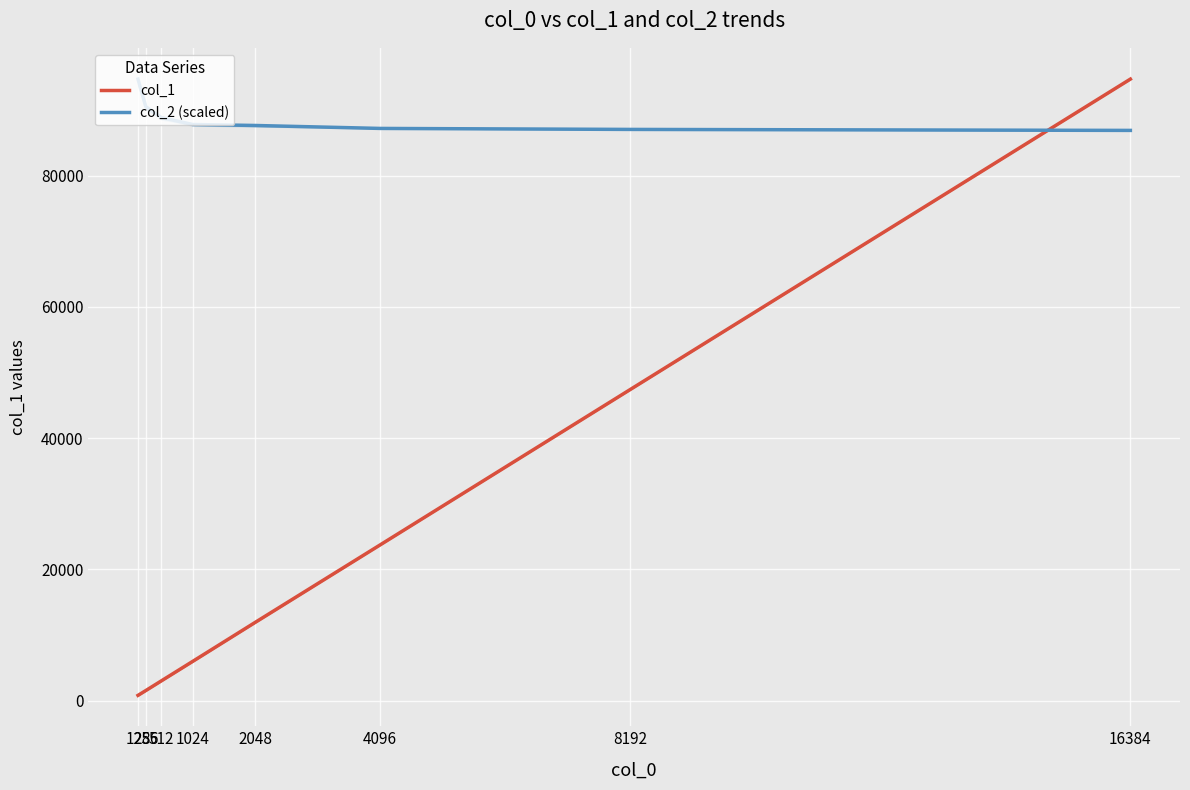

What is the value of the col_1 point at the 6th from the left?

23748.0